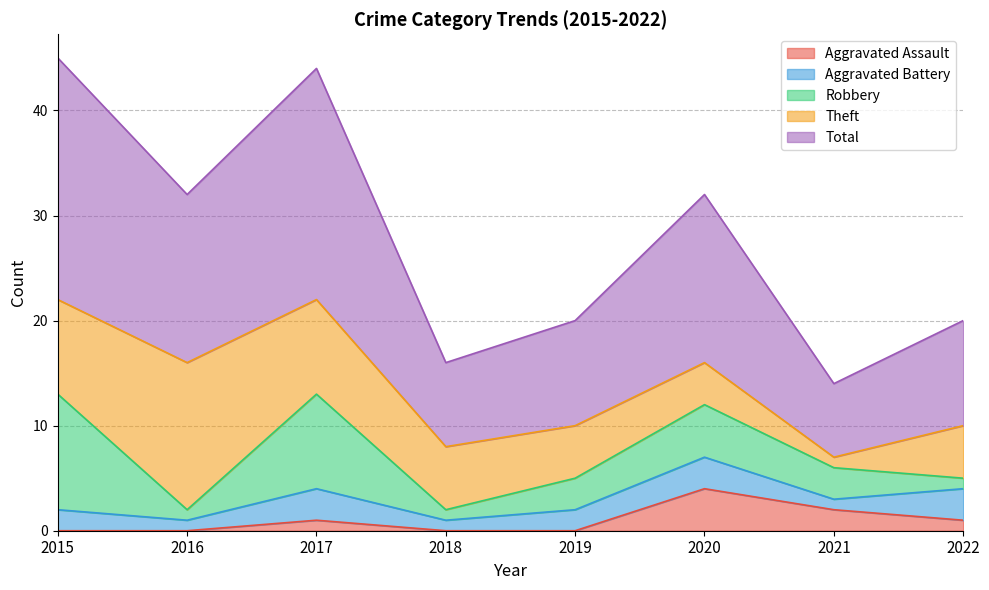

True or false: Theft has more than 2 points higher than both neighbors.

False